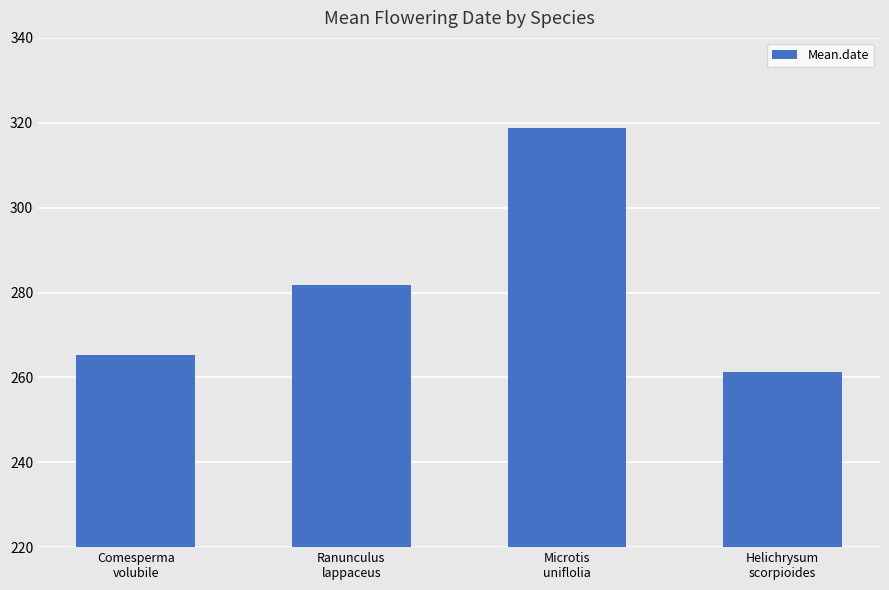

What is the sum of all values?

1127.0